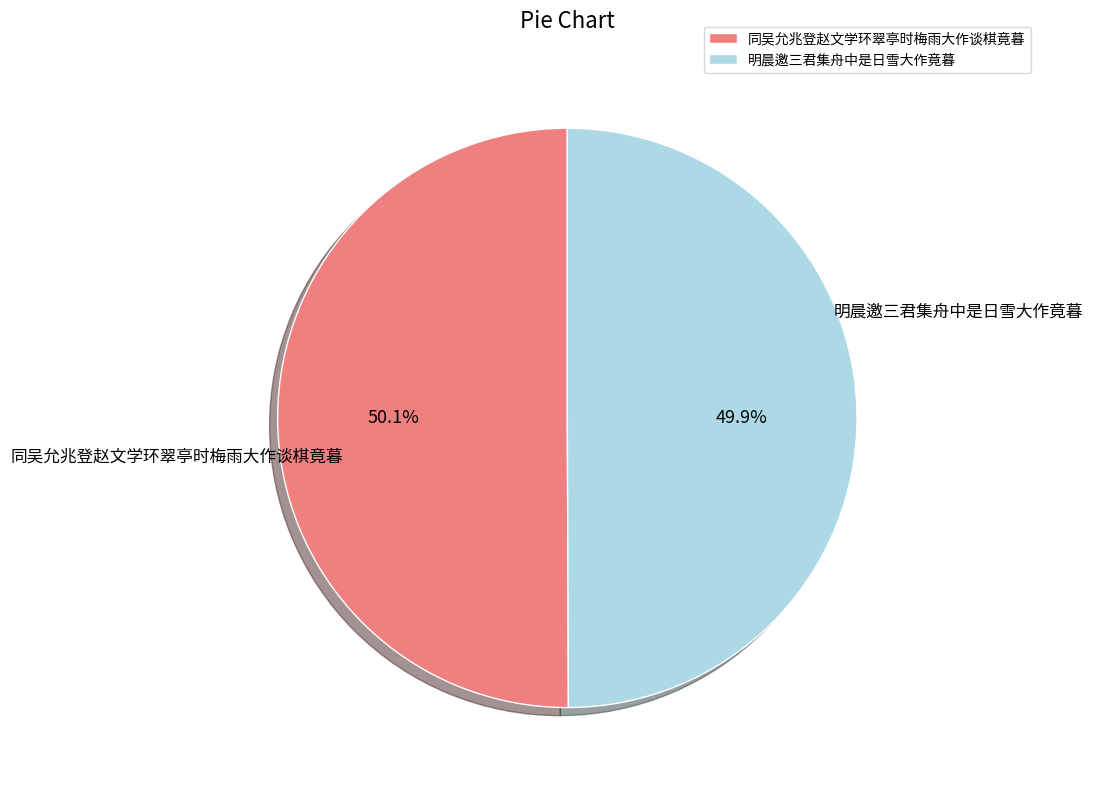

Is there a majority slice in this chart?

Yes